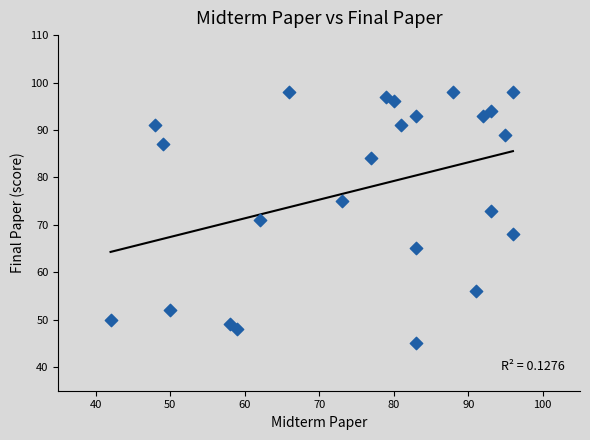

What is the range of X values (max minus min)?

54